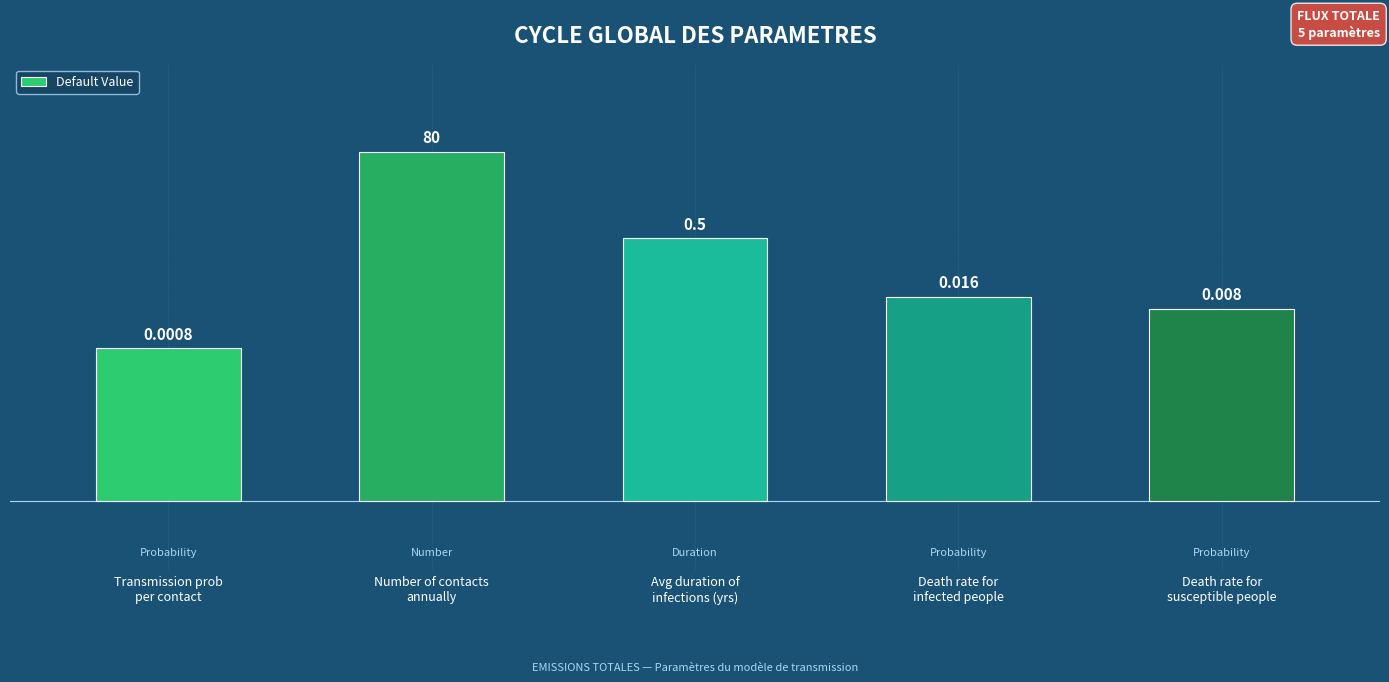

Are the bars horizontal?

No